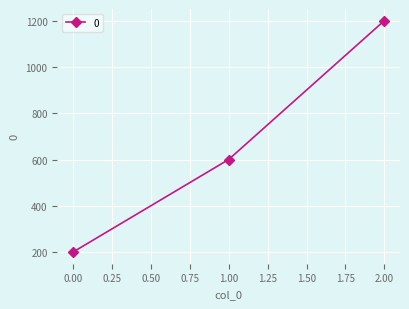

The value at 0.00 is 200. True or false?

True